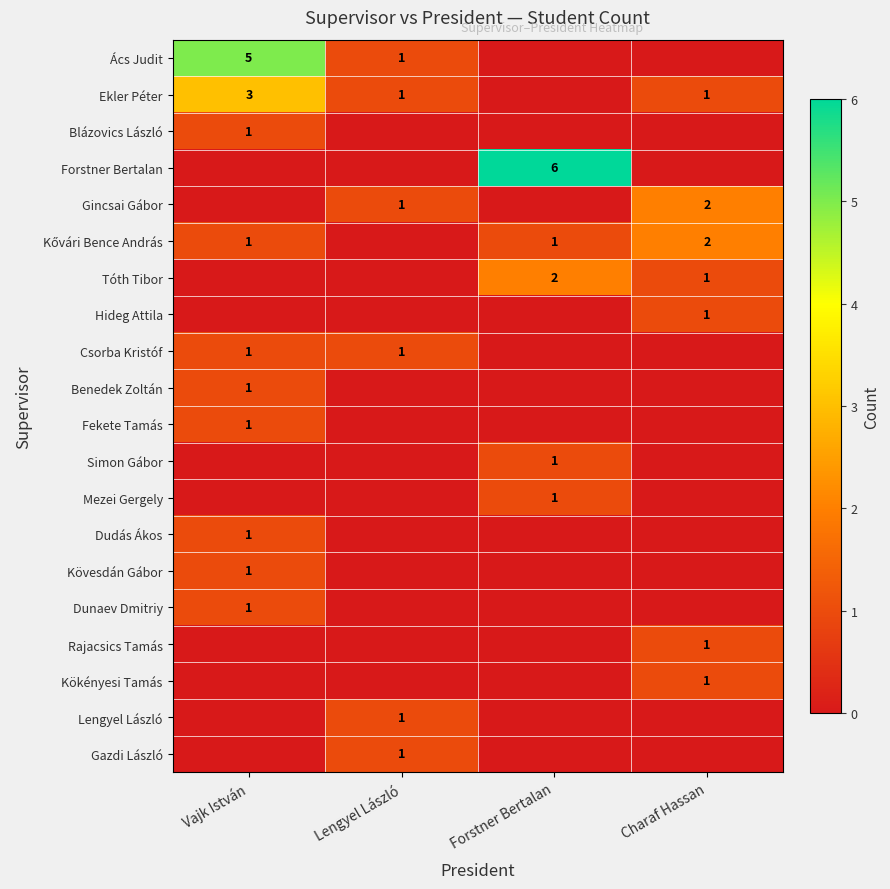

What is the difference between the Kökényesi Tamás values at Charaf Hassan and Forstner Bertalan?

1